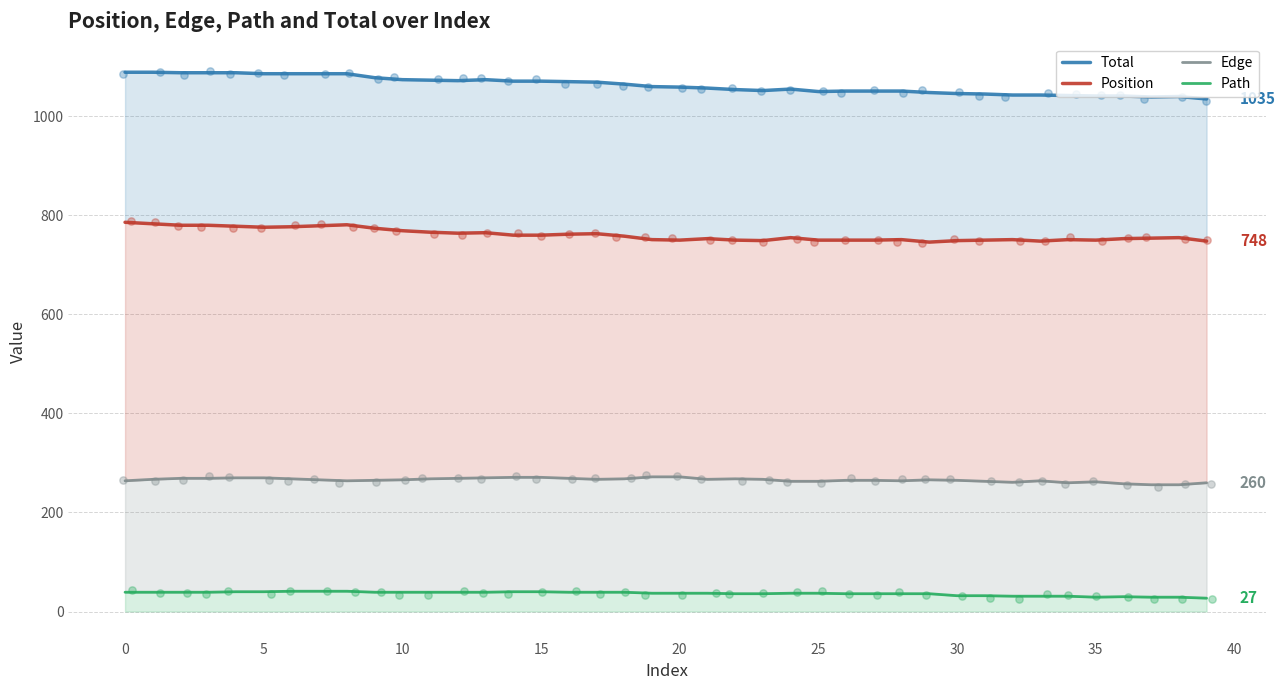

Which series has the largest Y range (max minus min)?

Total